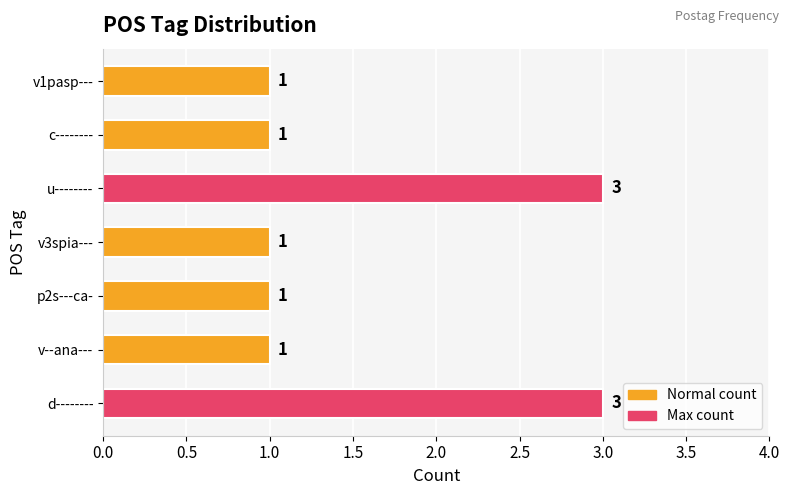

Does the chart contain any negative values?

No